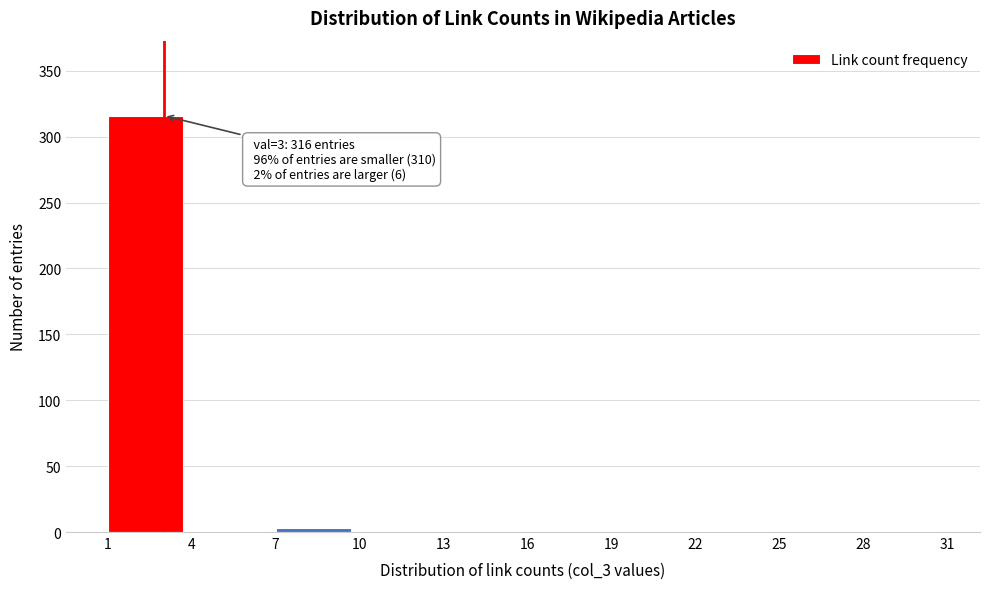

Which range on the x-axis has the tallest bar?

1 to 4